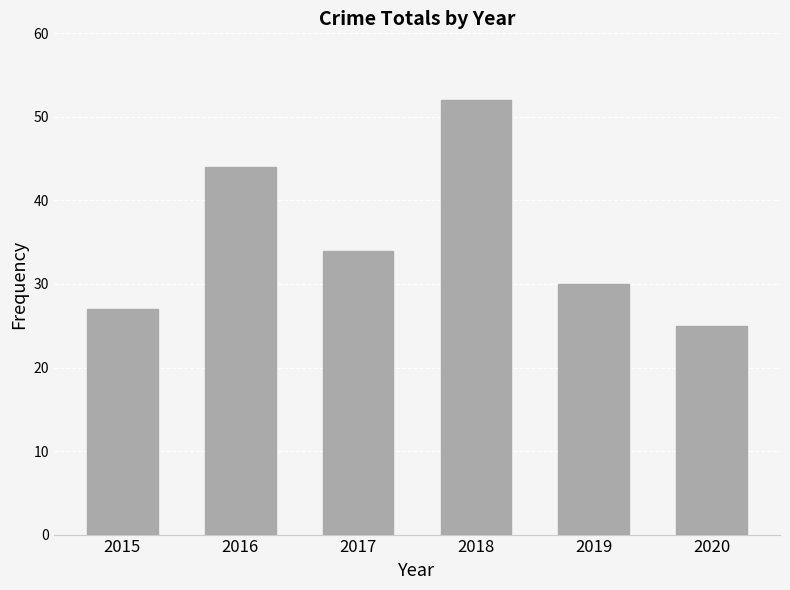

The chart shows a value of 25 at 2020. True or false?

True